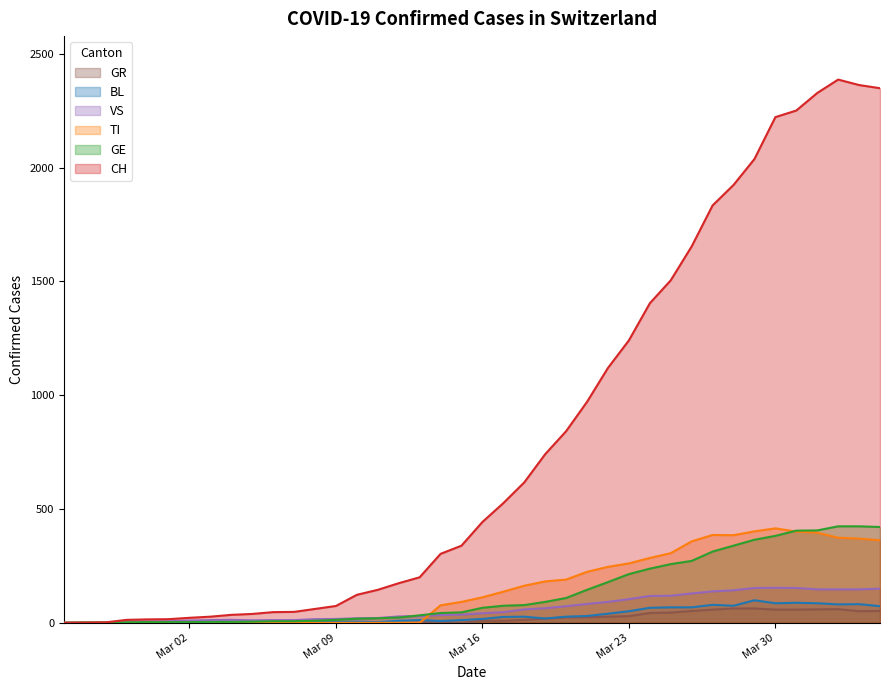

Which series has the largest total across all categories?

CH